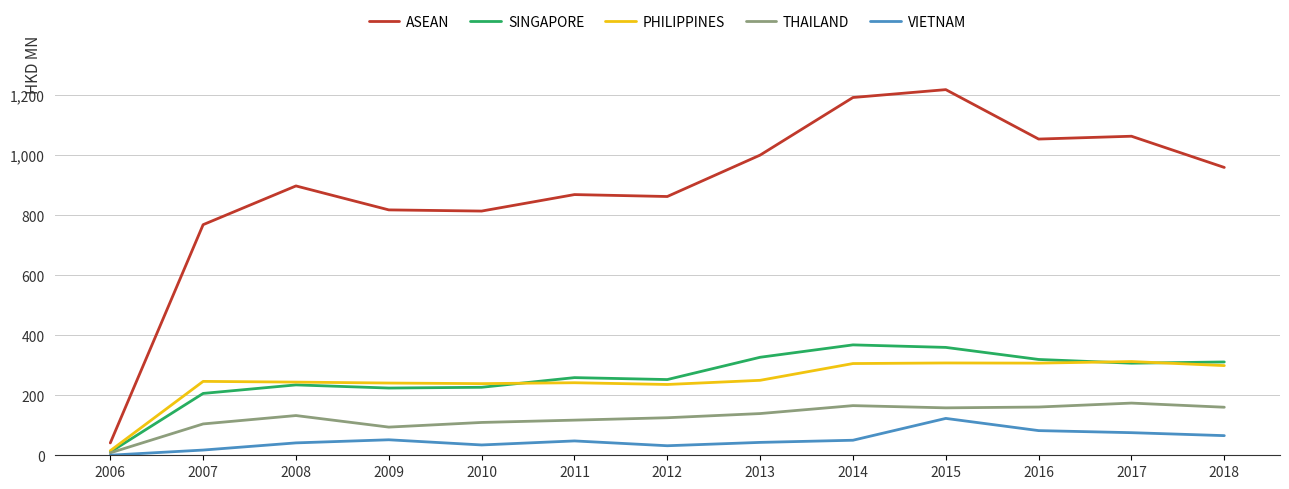

Which series has the widest spread of values?

ASEAN